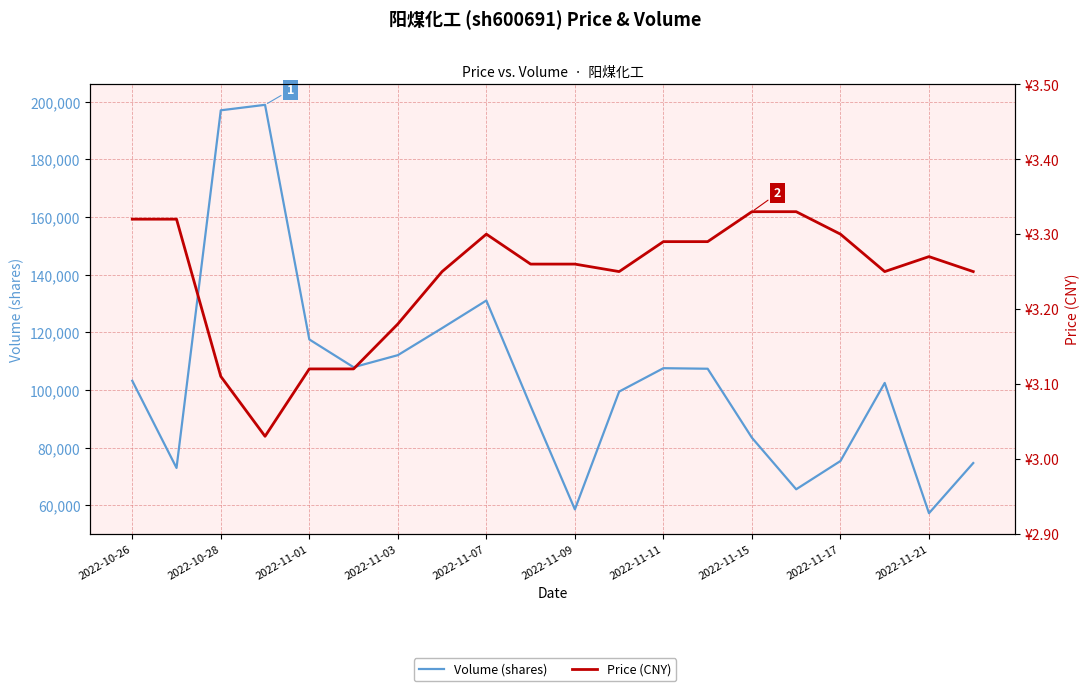

What is the average value of the Volume (shares) series?

104403.1